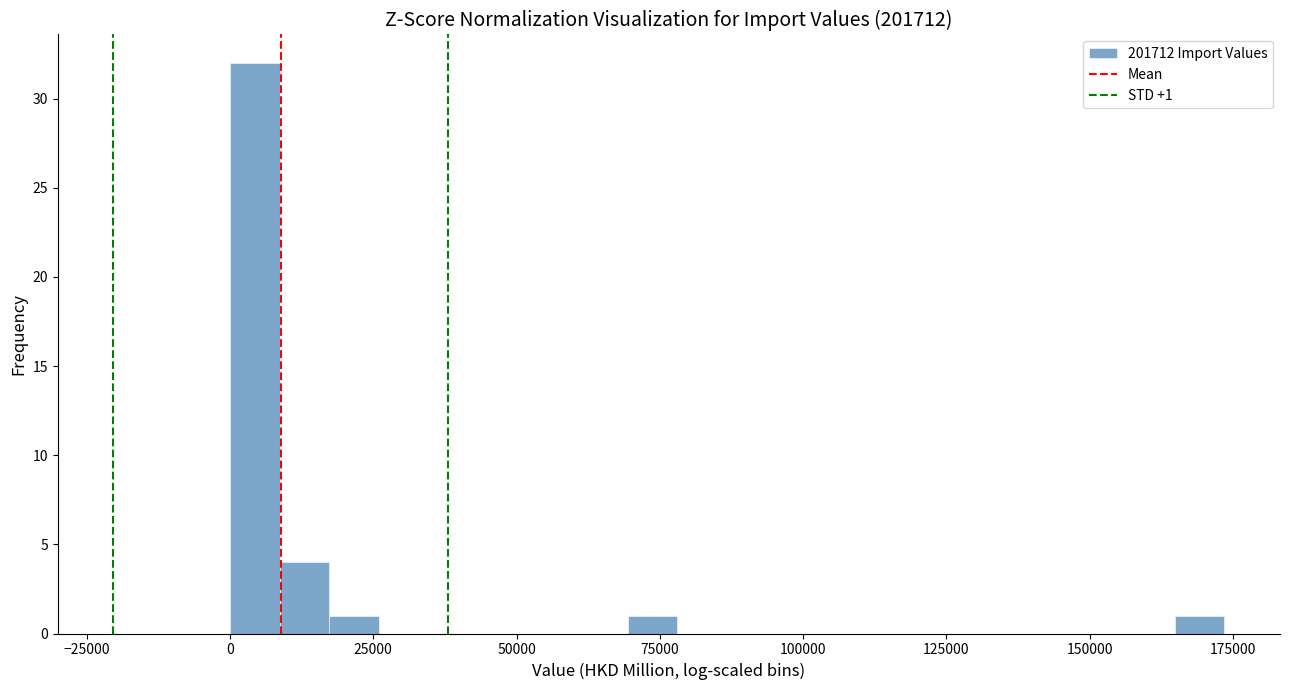

Read against the x-axis, roughly where is the centre of the tallest bar?

5000